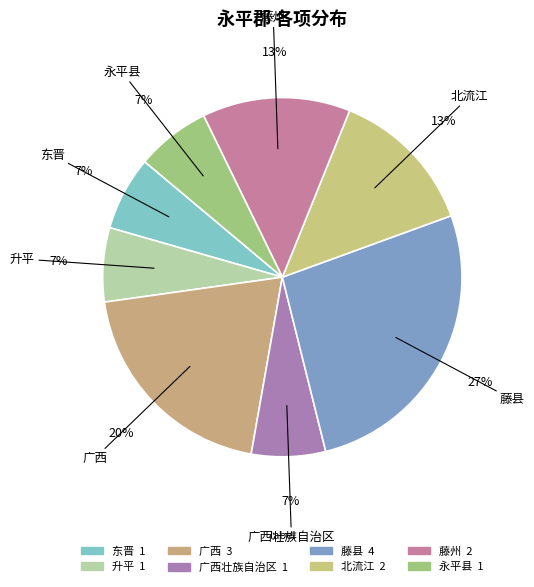

Between 升平 and 广西壮族自治区, which is larger?

升平